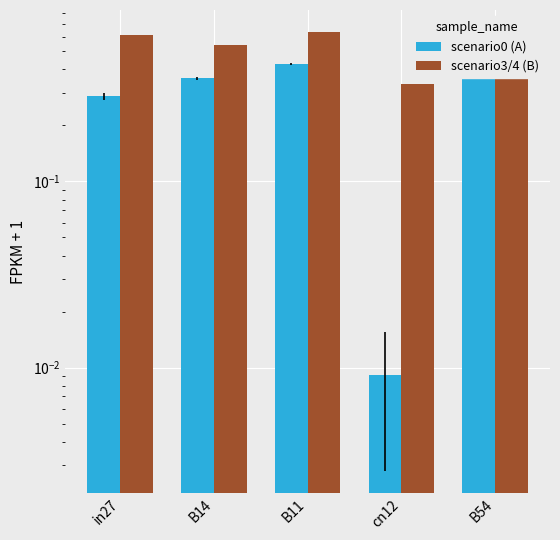

What is the label of the 4th bar from the left?

cn12